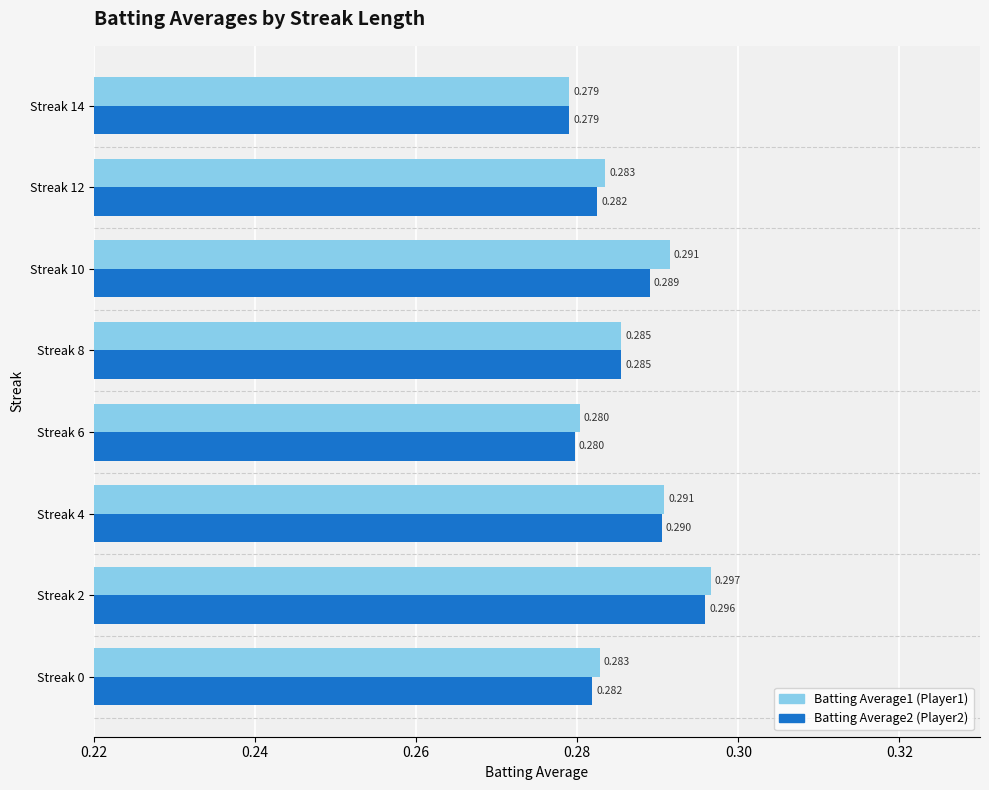

Count the number of data series in this chart.

2